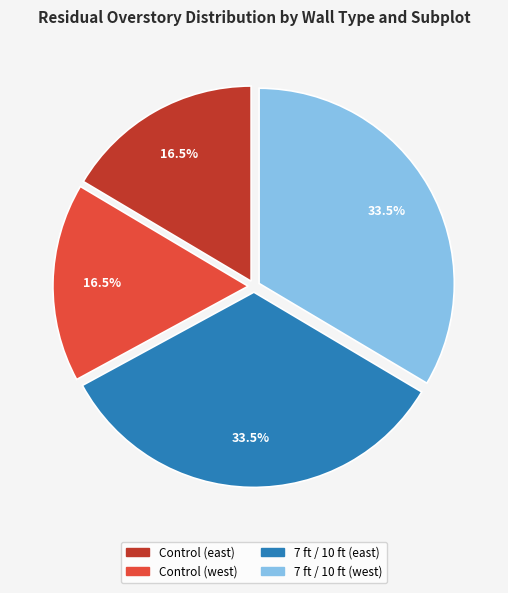

Is it true that Control (west) is 23% of the pie?

False